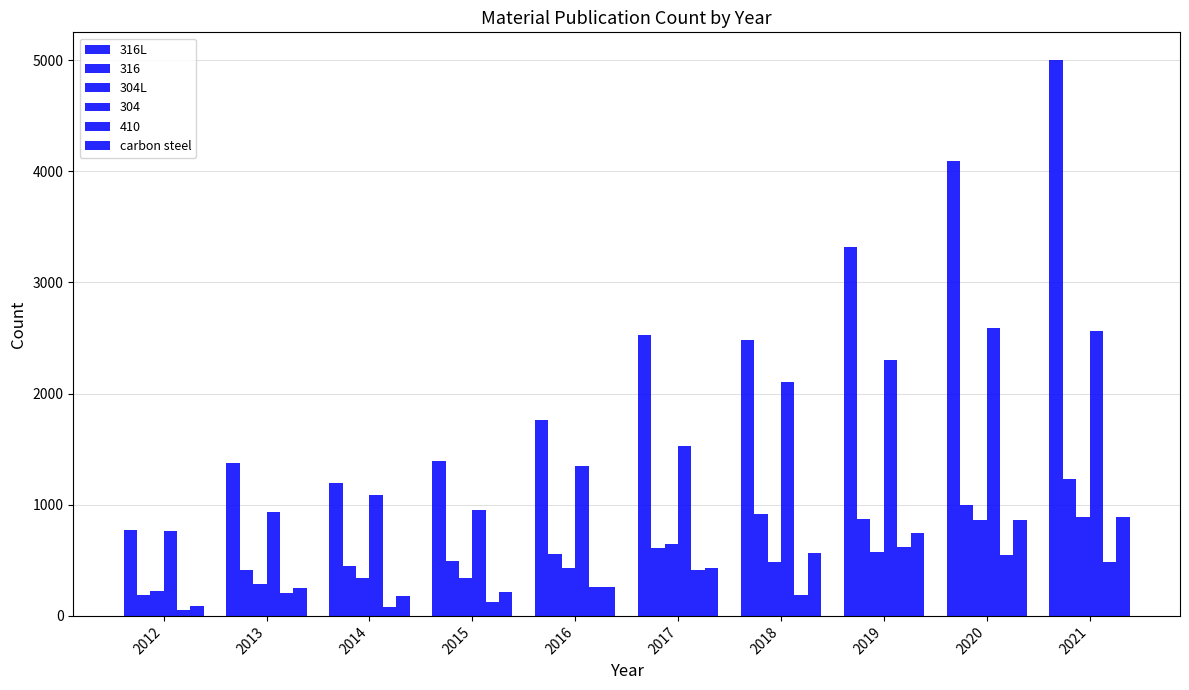

Does the chart contain stacked bars?

No